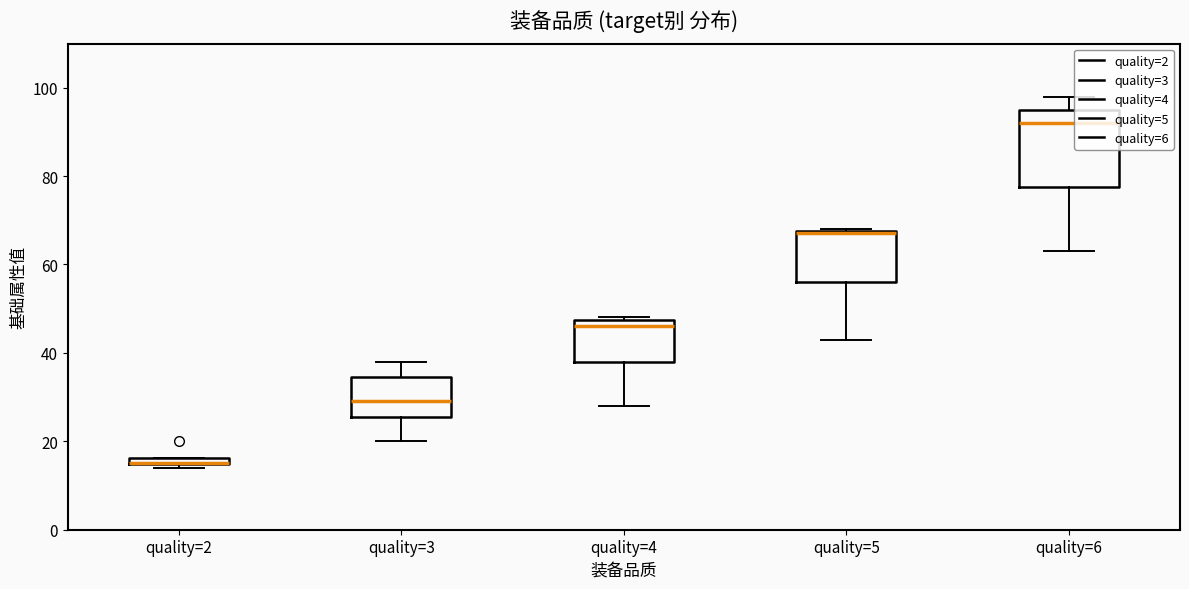

Which series has the largest Y range (max minus min)?

quality_6